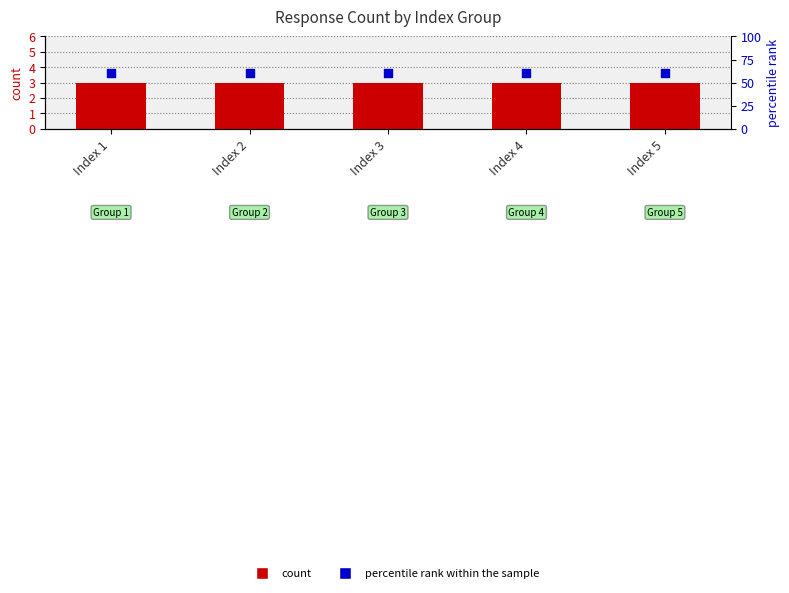

Which series contains the lowest Y value?

count